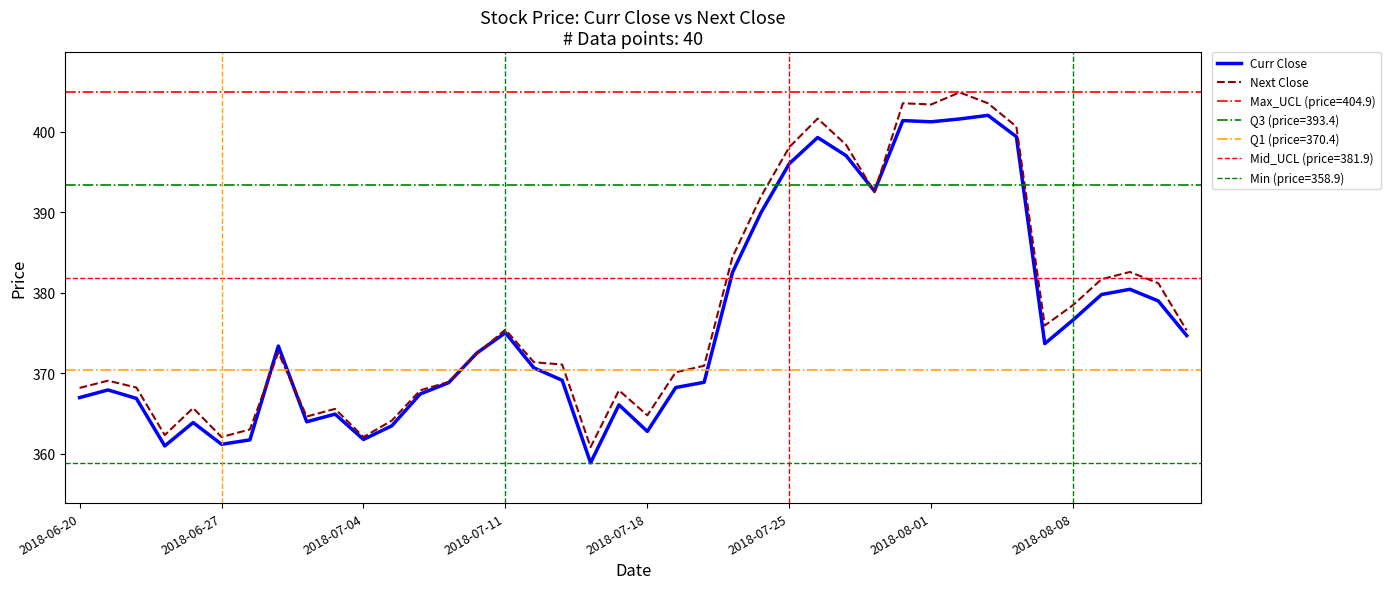

Does the chart have visible grid lines?

No